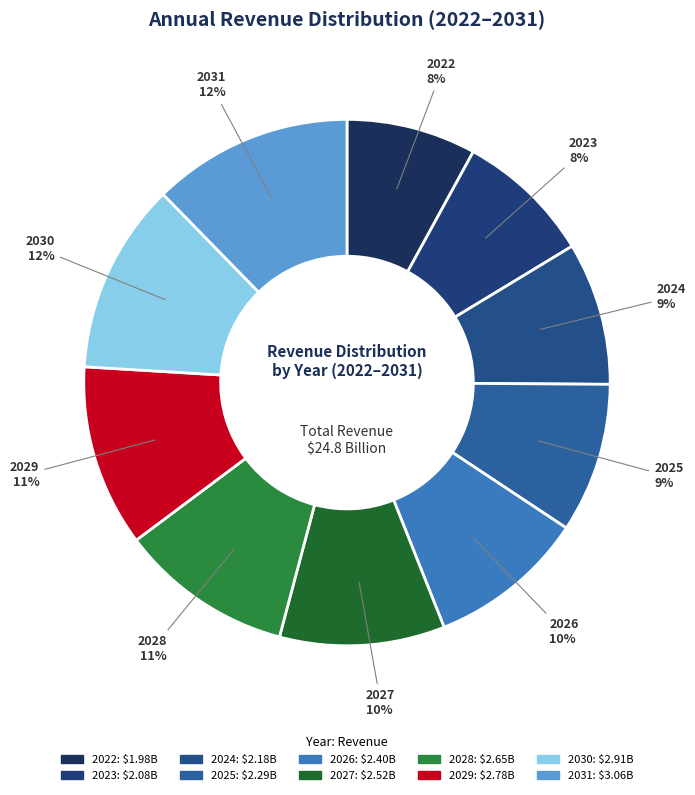

Does 2022 account for over 50% of the chart?

No